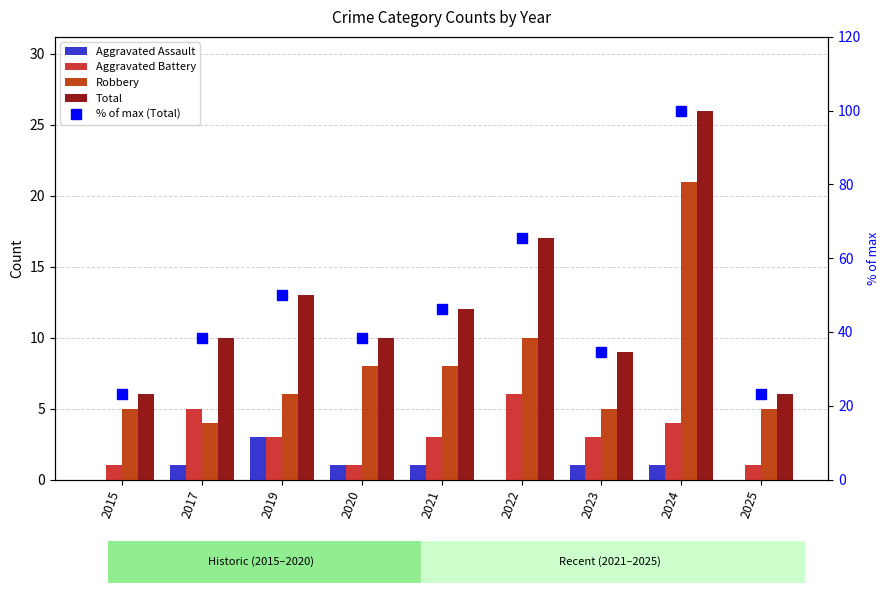

Reading left to right, what are all the values shown in this chart?

Aggravated Assault: 0.0	1.0	3.0	1.0	1.0	0.0	1.0	1.0	0.0
Aggravated Battery: 1.0	5.0	3.0	1.0	3.0	6.0	3.0	4.0	1.0
Robbery: 5.0	4.0	6.0	8.0	8.0	10.0	5.0	21.0	5.0
Total: 6.0	10.0	13.0	10.0	12.0	17.0	9.0	26.0	6.0
% of max (Total): 23.1	38.5	50.0	38.5	46.2	65.4	34.6	100.0	23.1